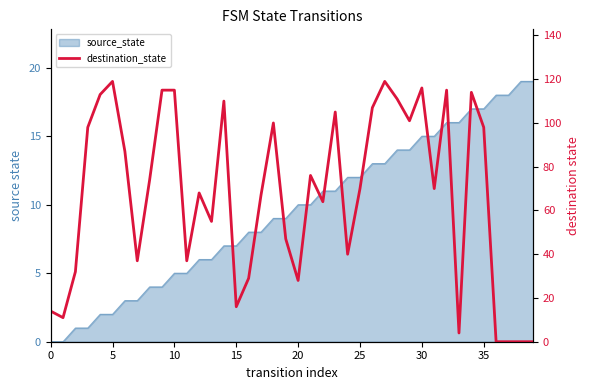

What is the change in value from 0 to 11?

+23